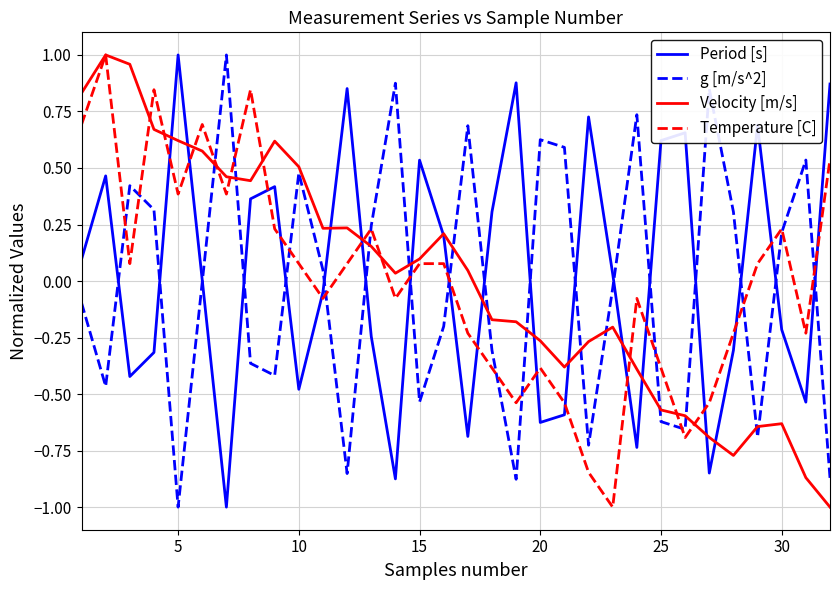

What is the lowest value of the Temperature [C] series?

-1.0